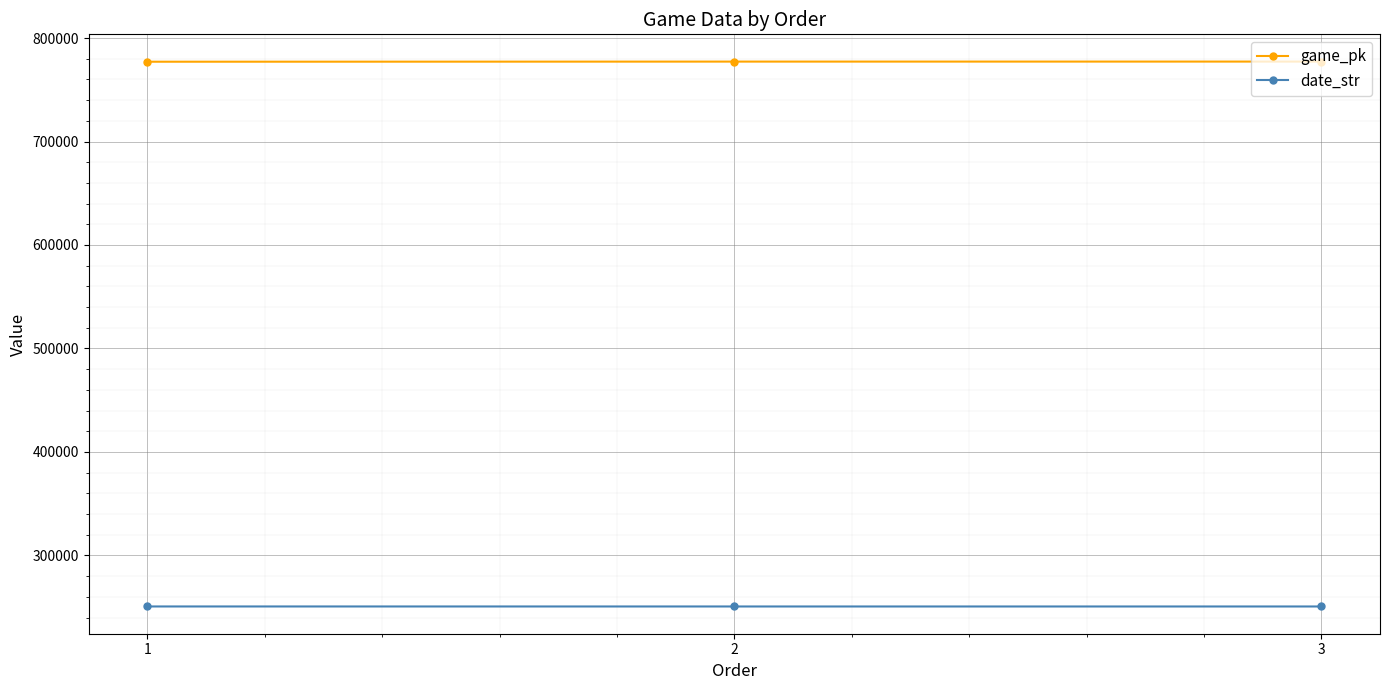

The value of game_pk at 2 is 777218. True or false?

True